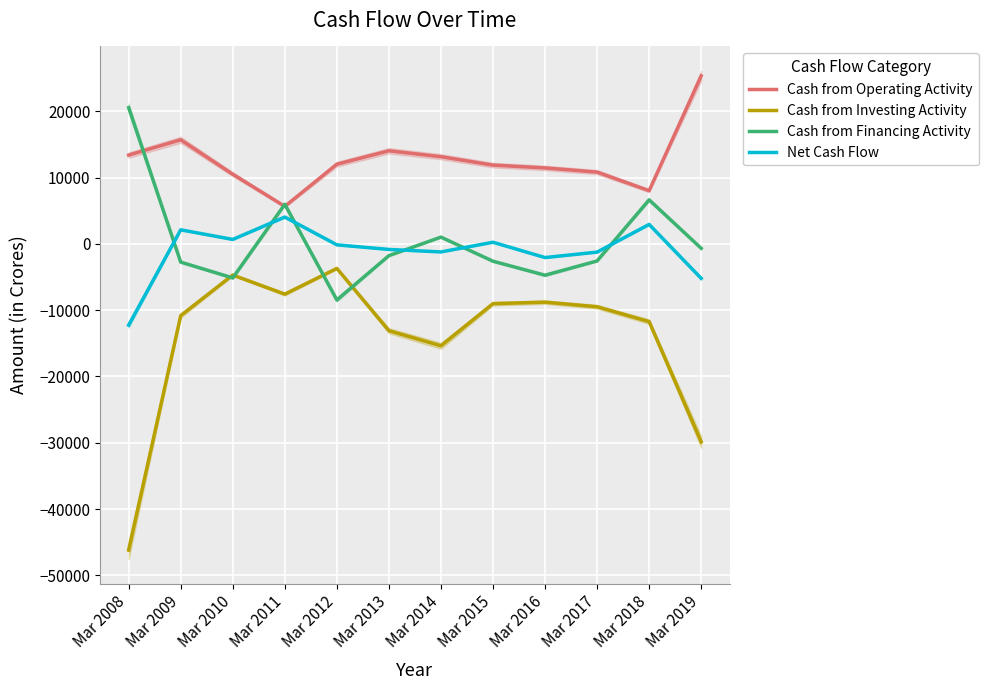

What is the minimum value for Cash from Financing Activity?

-8462